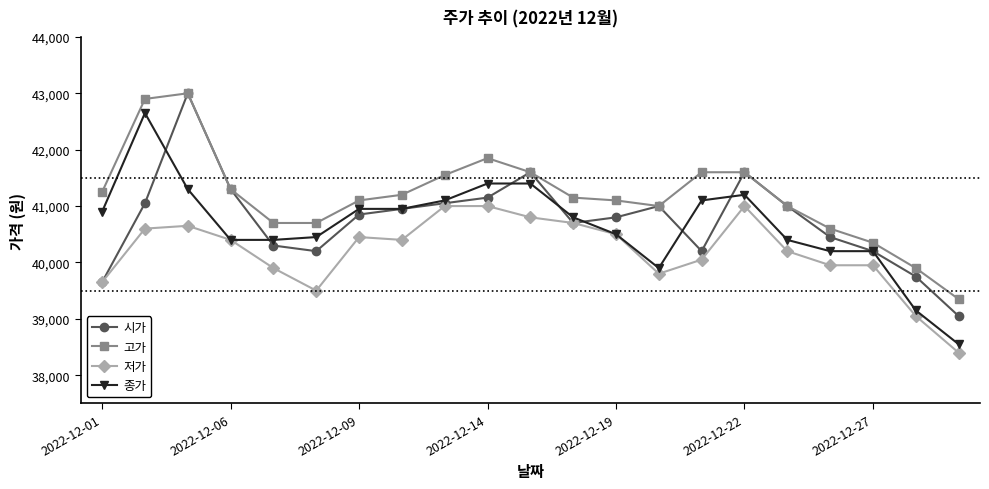

What is the greatest value displayed?

43000